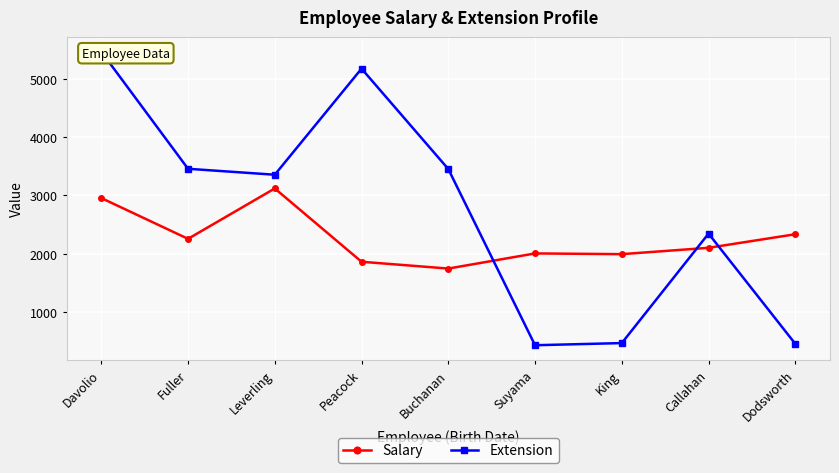

What is the maximum value for Salary?

3119.2